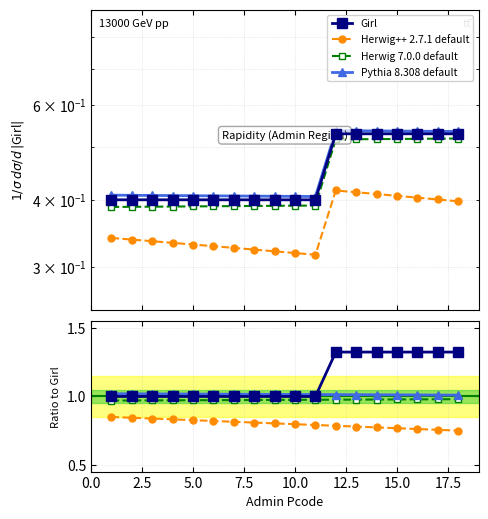

Does the chart have visible grid lines?

Yes